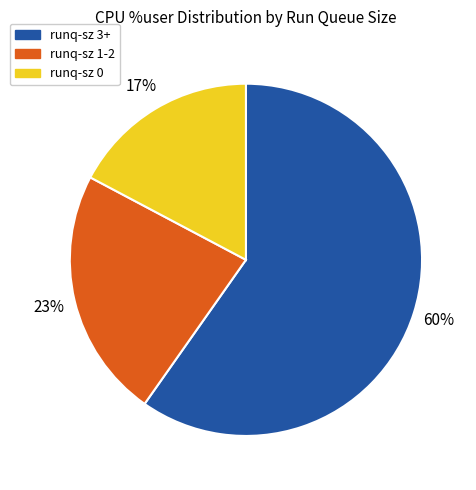

To the nearest percent, what is the difference between the largest and smallest slice percentages?

43%